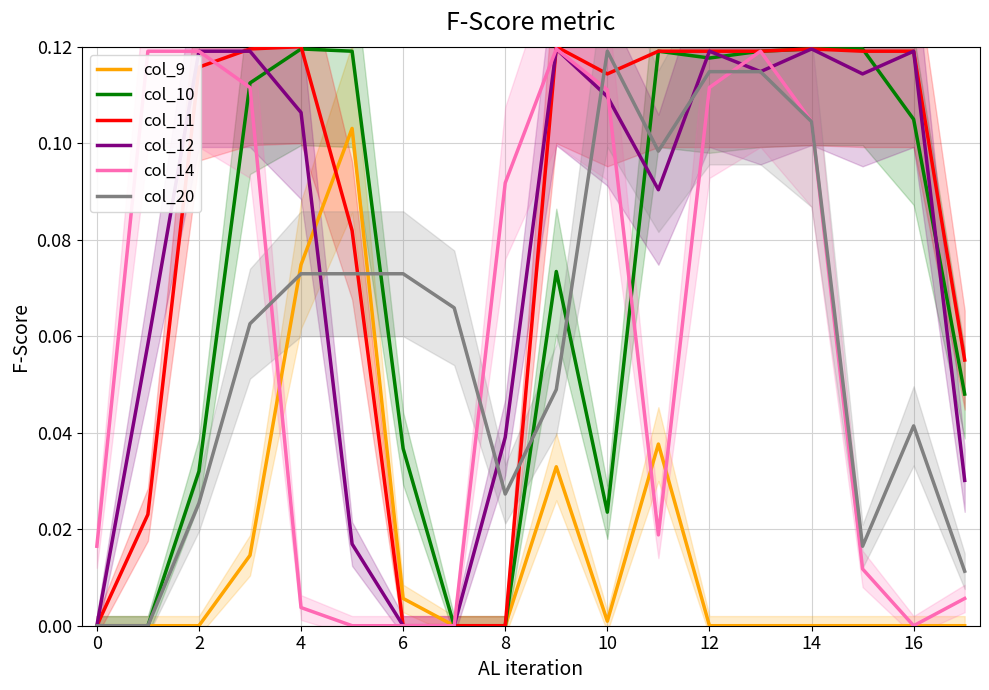

True or false: col_10 has a value of -0.0 at 14.

False